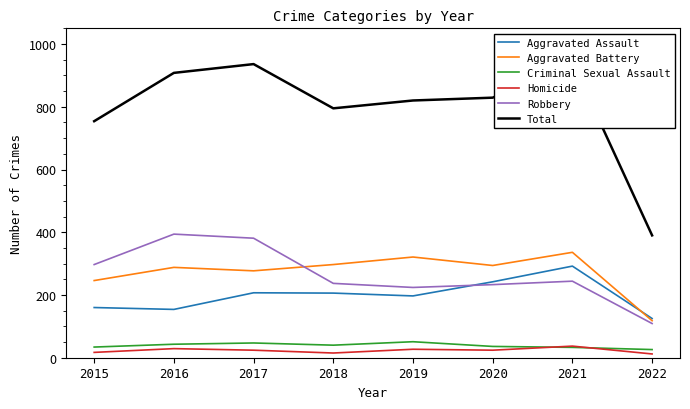

Between which two adjacent categories do Criminal Sexual Assault and Homicide first intersect?

2020 and 2021